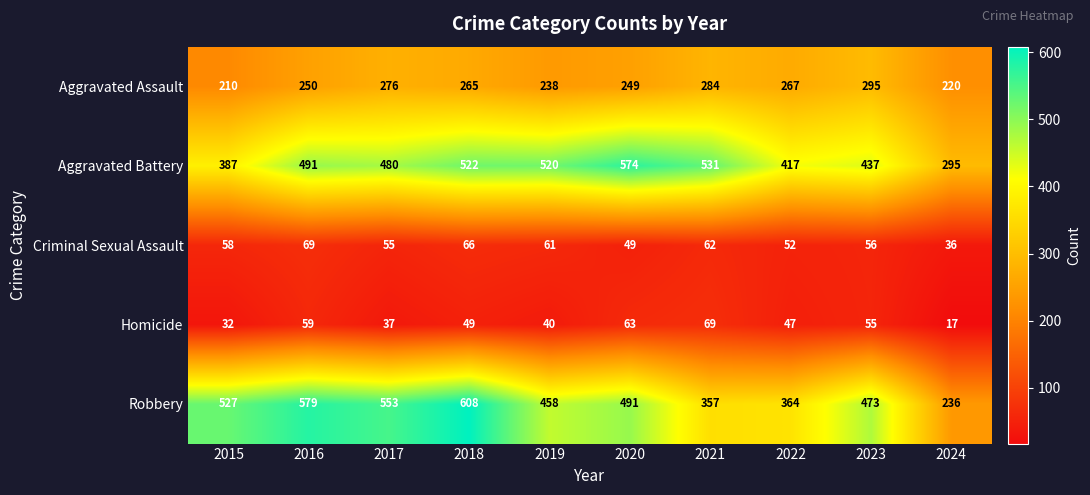

Where is Robbery nearest to the value 422?

2019